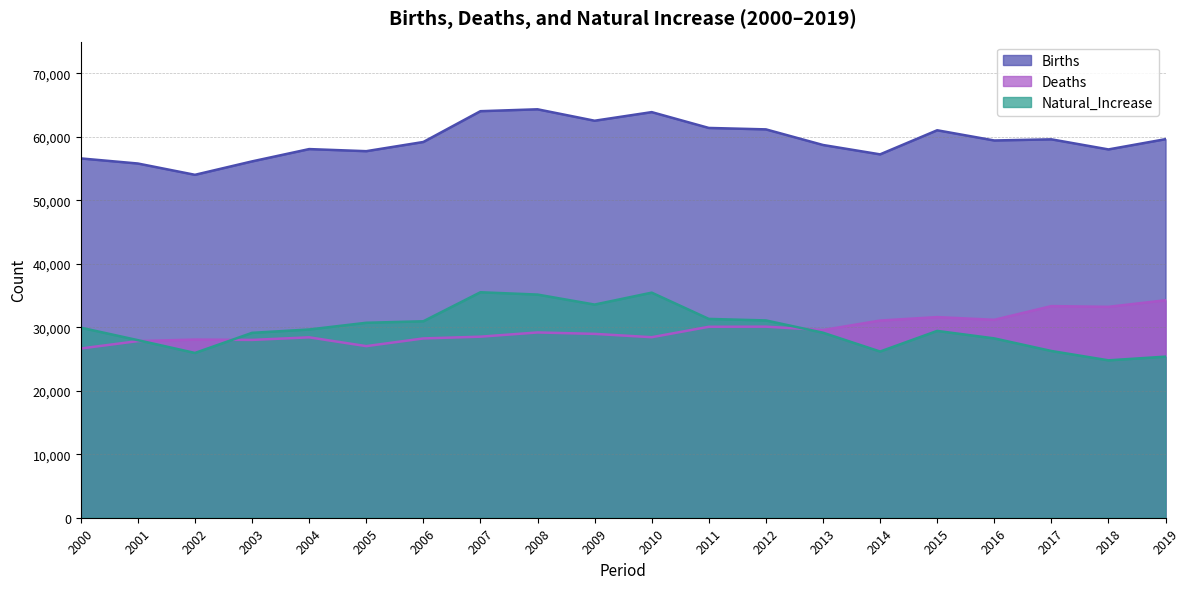

List the series in order of their peak value, highest first.

Births, Natural_Increase, Deaths